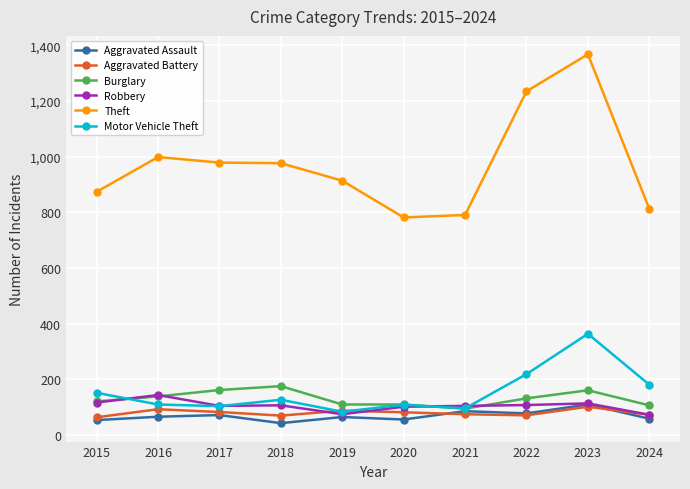

How many values in the Robbery series are below 107?

5